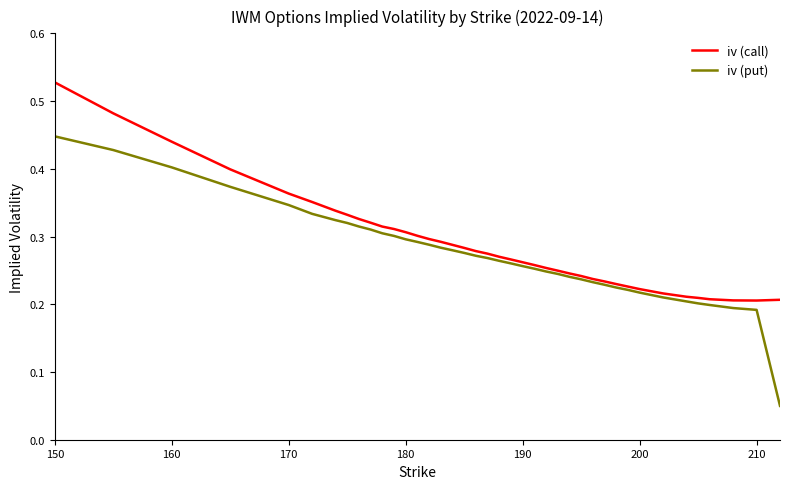

Which series has the widest spread of values?

iv (put)